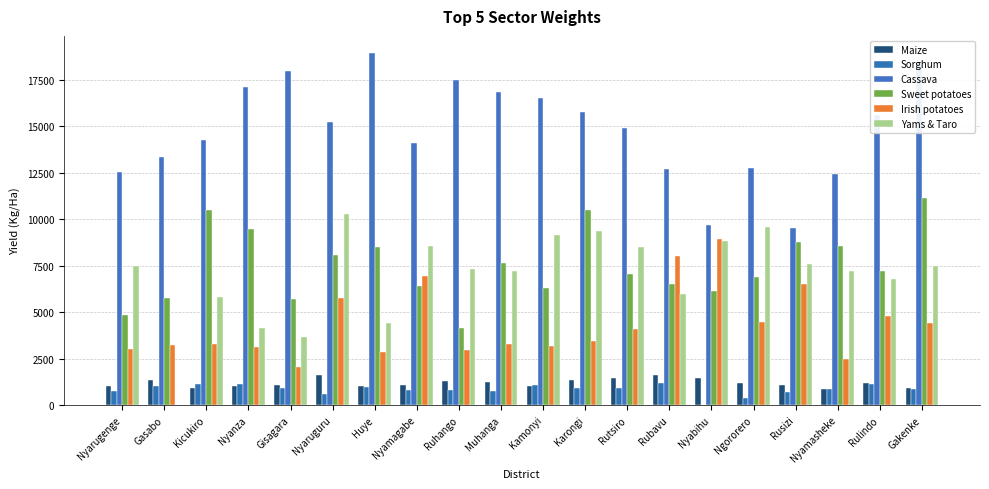

True or false: Irish potatoes has a value of 4401.9 at Gakenke.

True